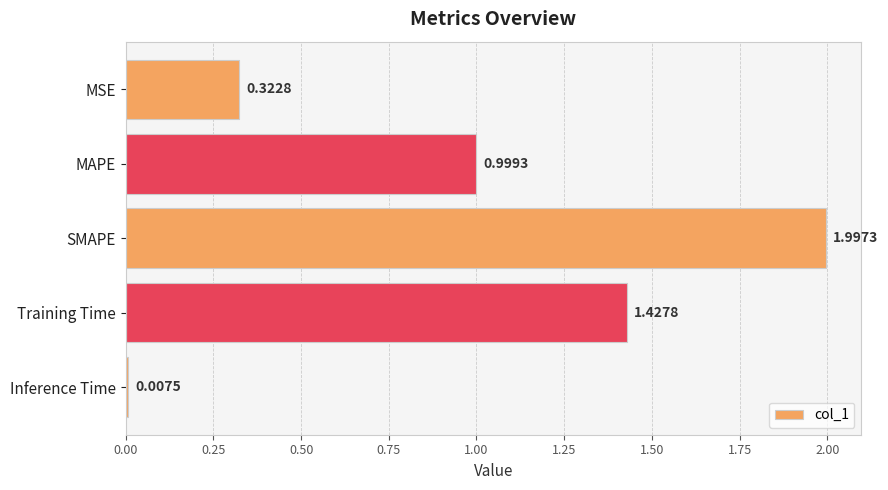

Which label corresponds to the largest value in the chart?

SMAPE